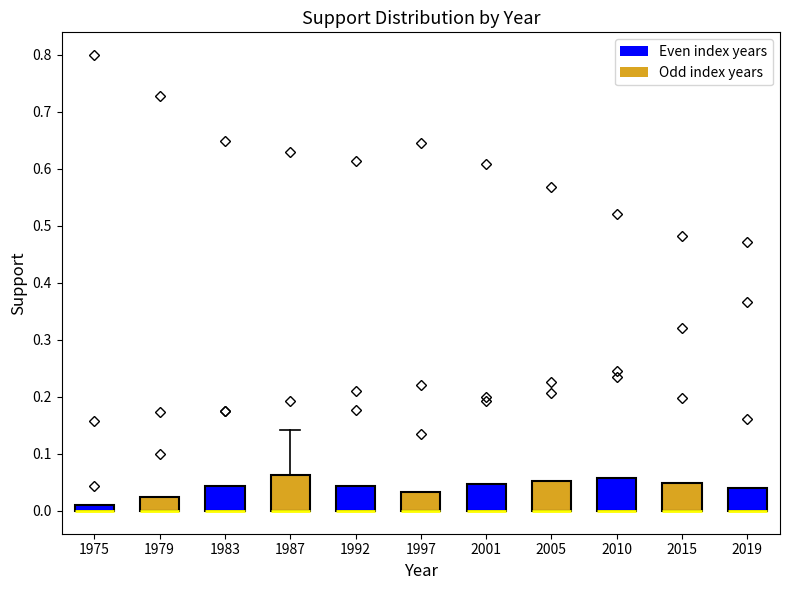

Where is the lower edge of the box at x = 1997 on the y-axis? The values are not printed on the chart, so give them approximately, as read against the axis.

0.00